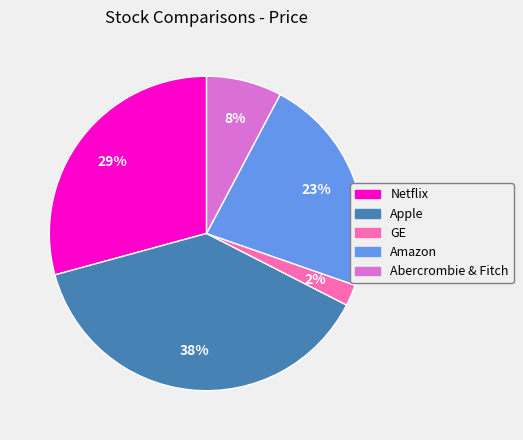

Is the sum of Netflix and Abercrombie & Fitch greater than half?

No